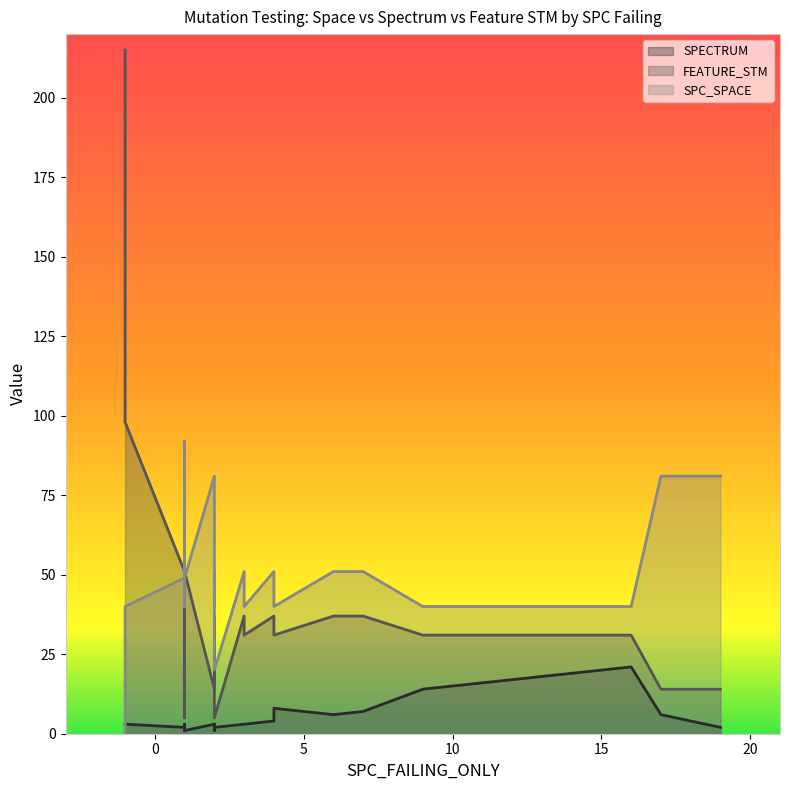

Which series has the largest total across all categories?

SPC_SPACE